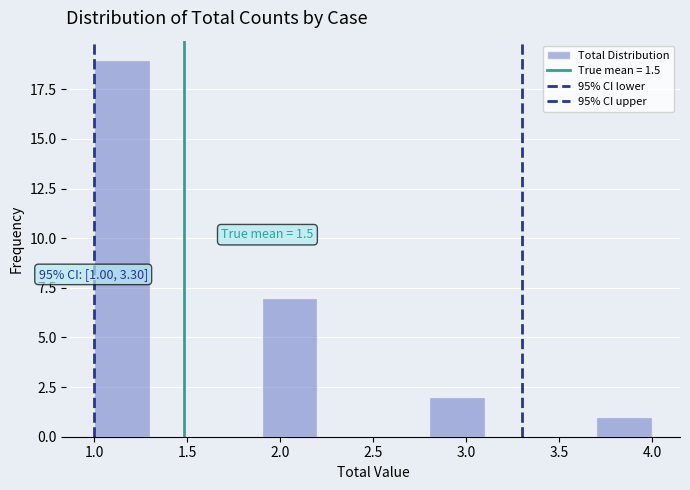

Which range on the x-axis has the tallest bar?

1.0 to 1.3